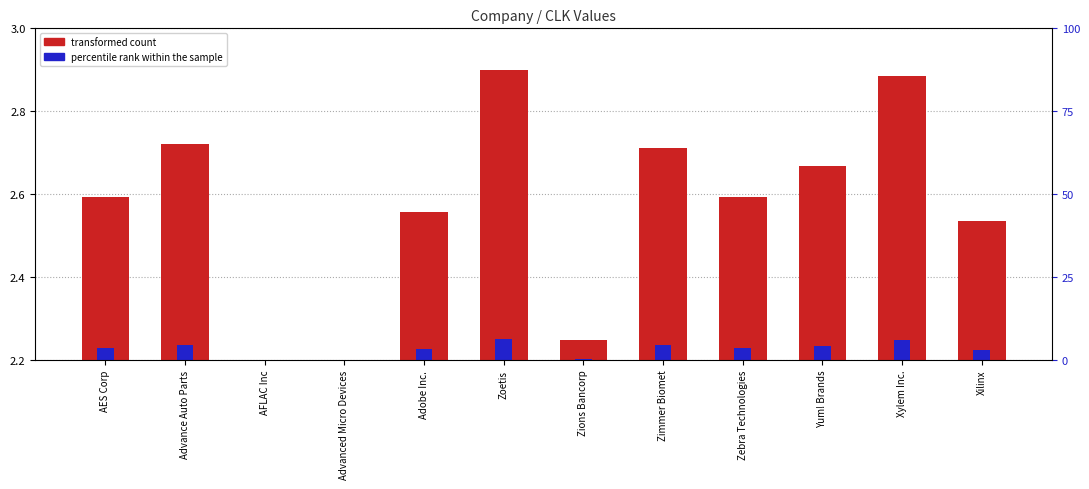

True or false: transformed count has a value of 0.1 at Zions Bancorp.

False